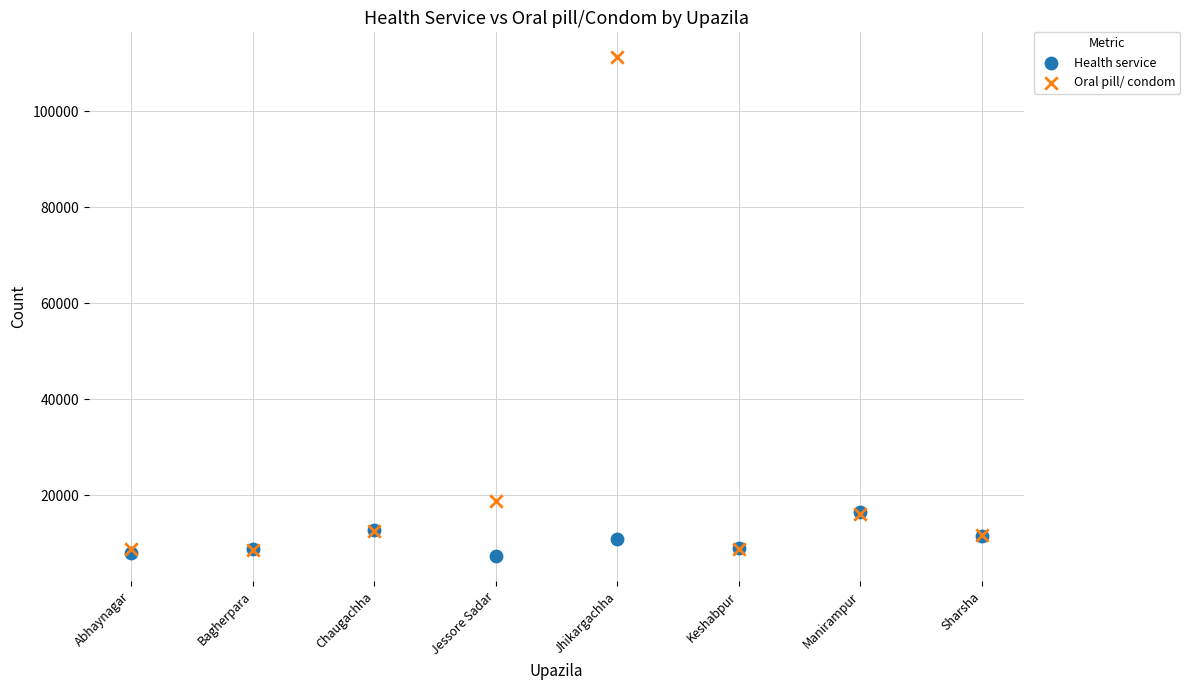

Which series reaches the minimum Y coordinate?

Health service